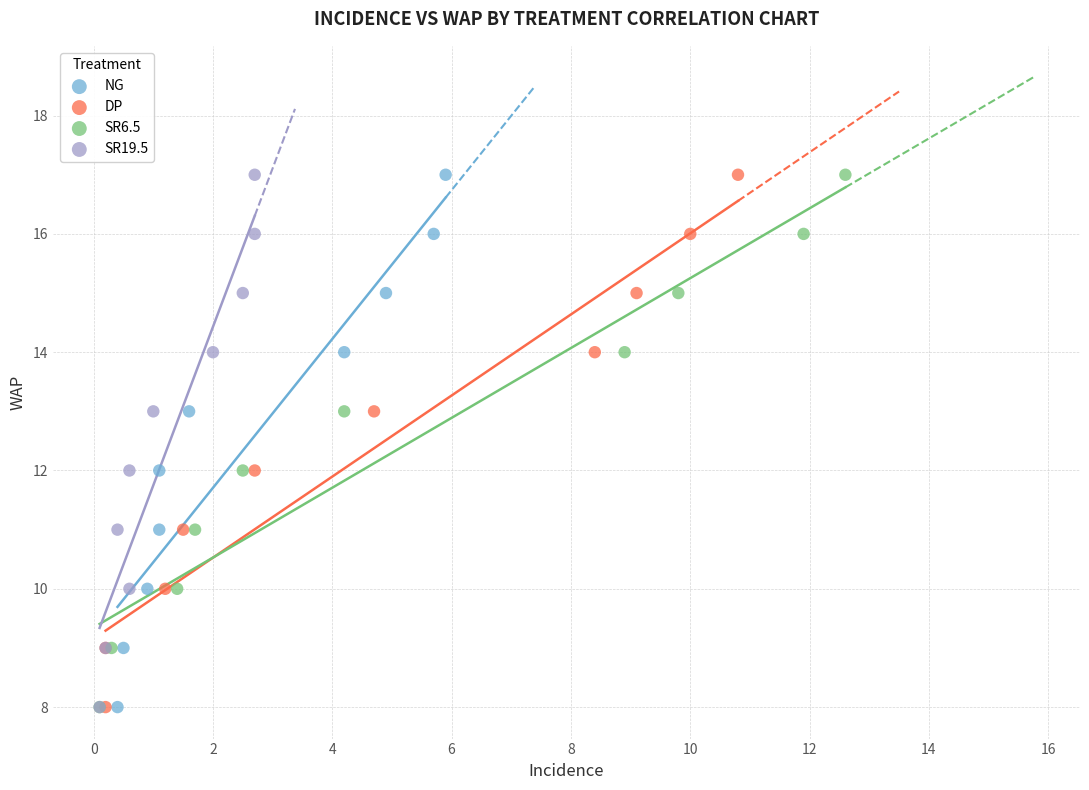

What are all the series names shown in the legend?

NG, DP, SR6.5, SR19.5